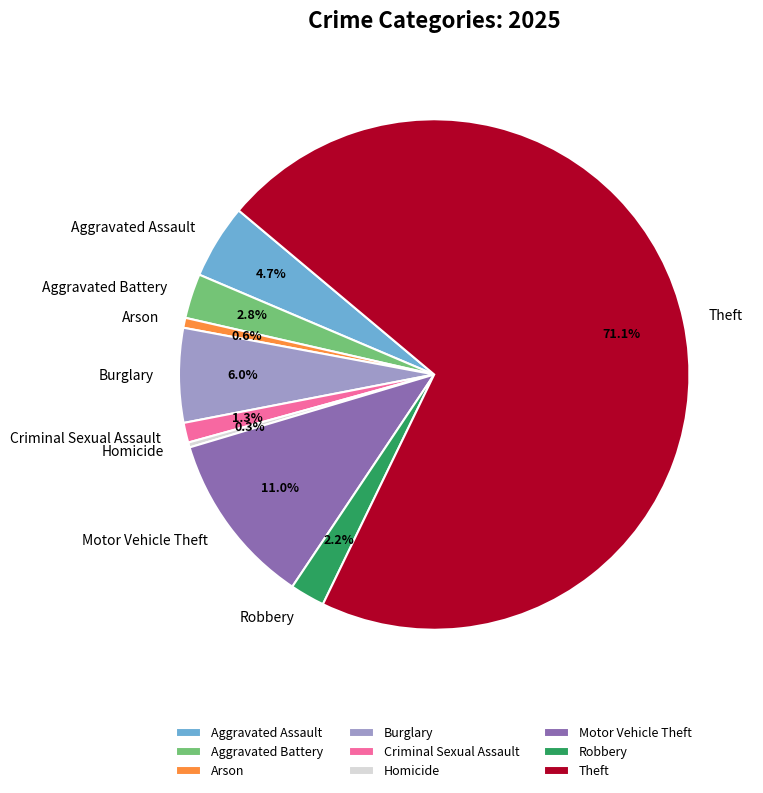

To the nearest percent, what portion does Aggravated Assault represent?

5%